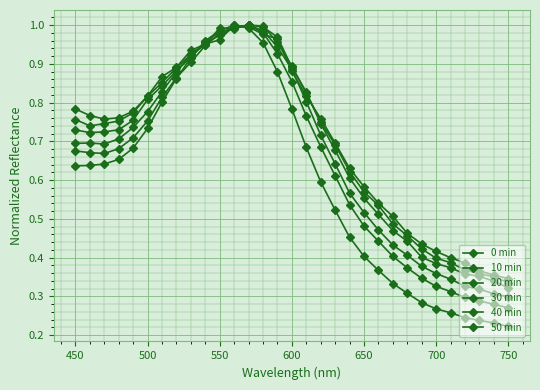

How many times do 30 min and 40 min cross each other?

7